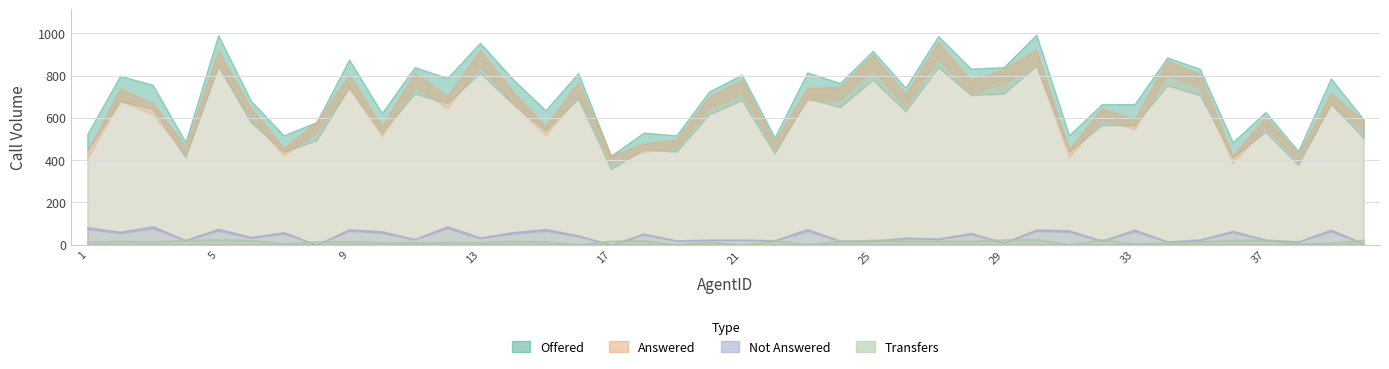

The Offered series shows 1385 at 28. True or false?

False